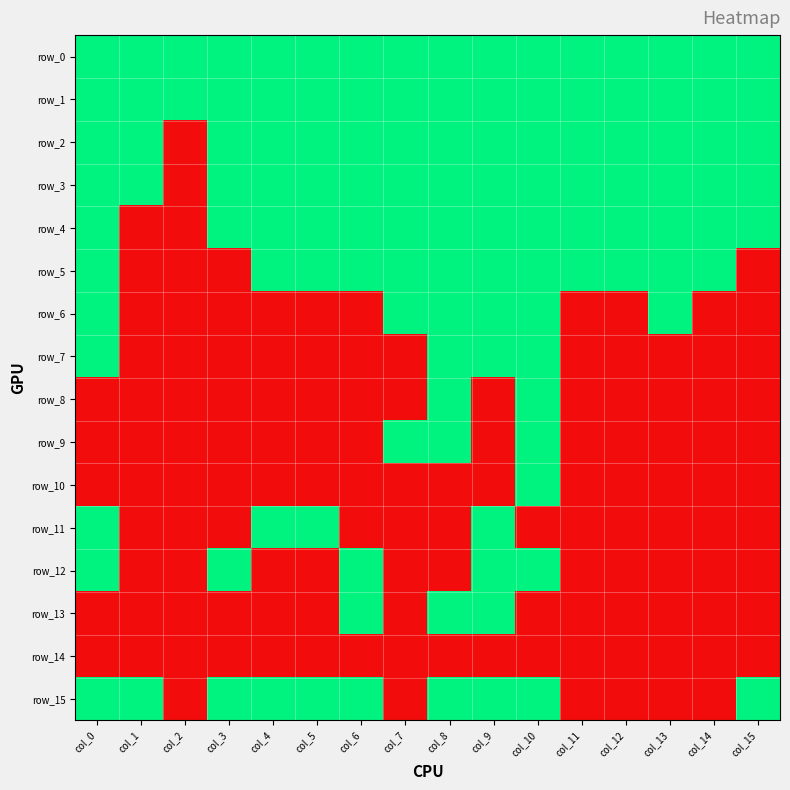

How many data points in row_3 are less than 1?

1